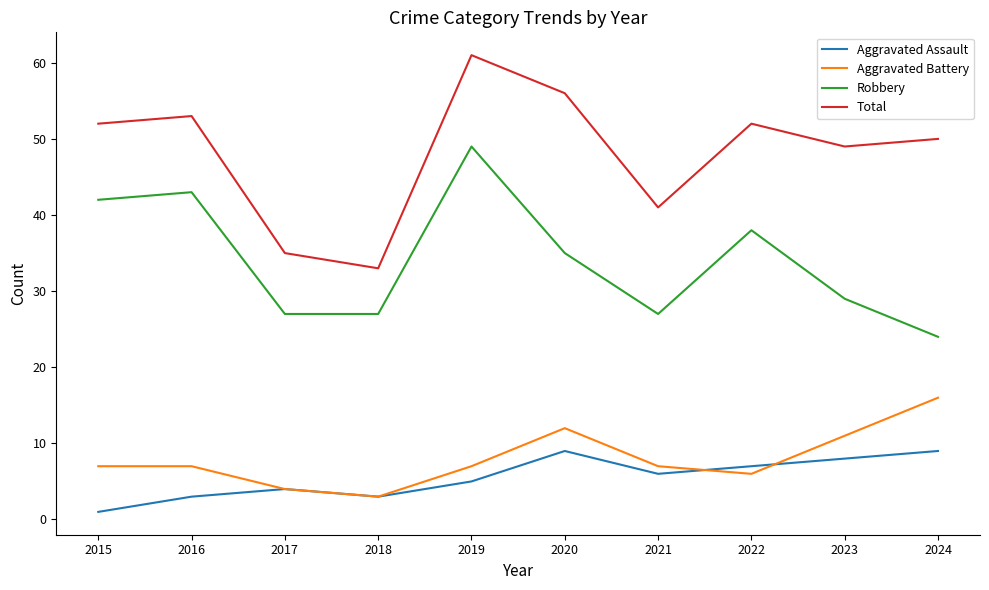

Reading right to left, list all the values displayed in this chart.

Aggravated Assault: 9	8	7	6	9	5	3	4	3	1
Aggravated Battery: 16	11	6	7	12	7	3	4	7	7
Robbery: 24	29	38	27	35	49	27	27	43	42
Total: 50	49	52	41	56	61	33	35	53	52